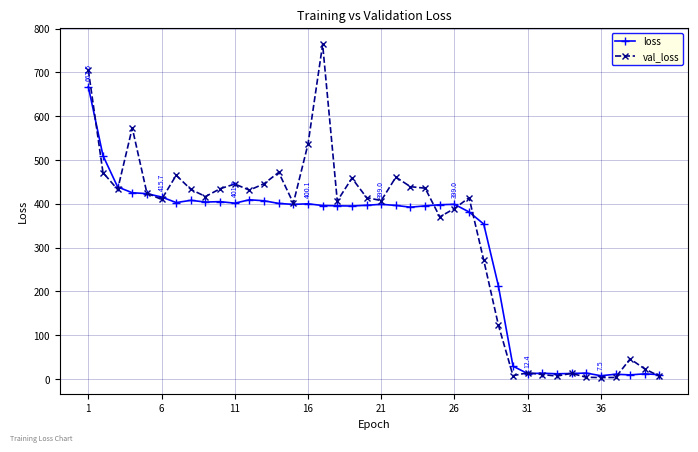

At how many categories does at least one series exceed 562?

3